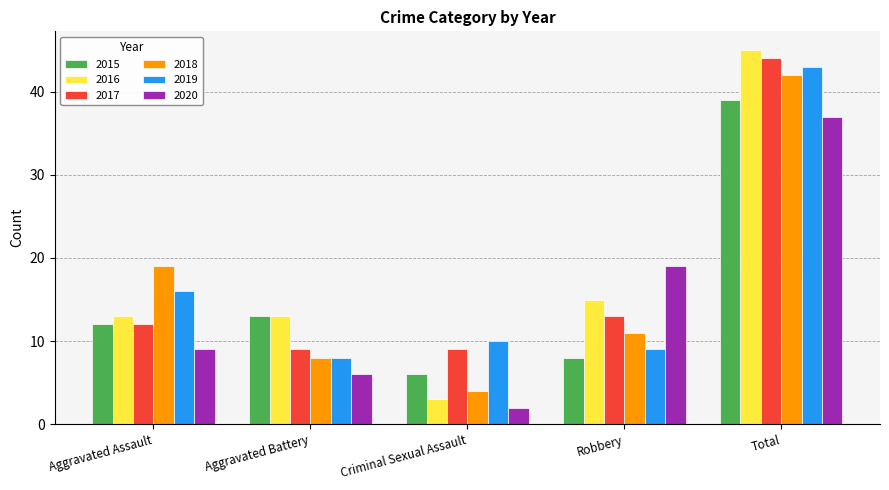

Which category has the lowest value across all series?

Criminal Sexual Assault